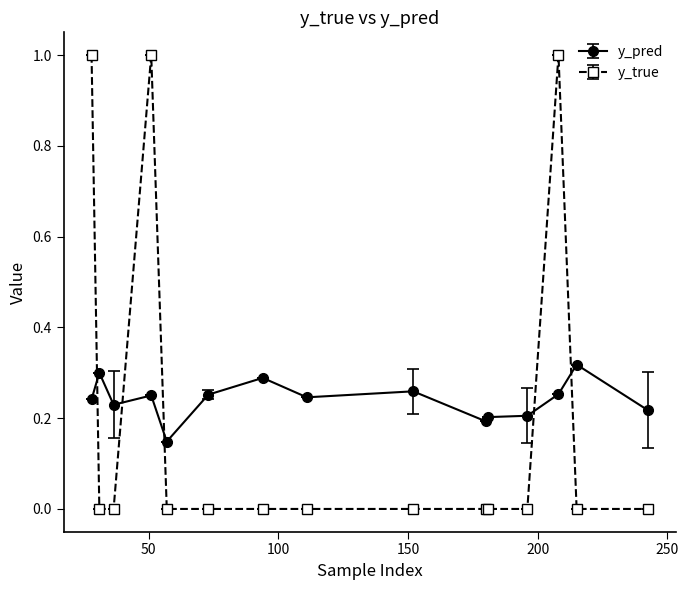

True or false: y_pred has more than 2 interior local peaks.

True